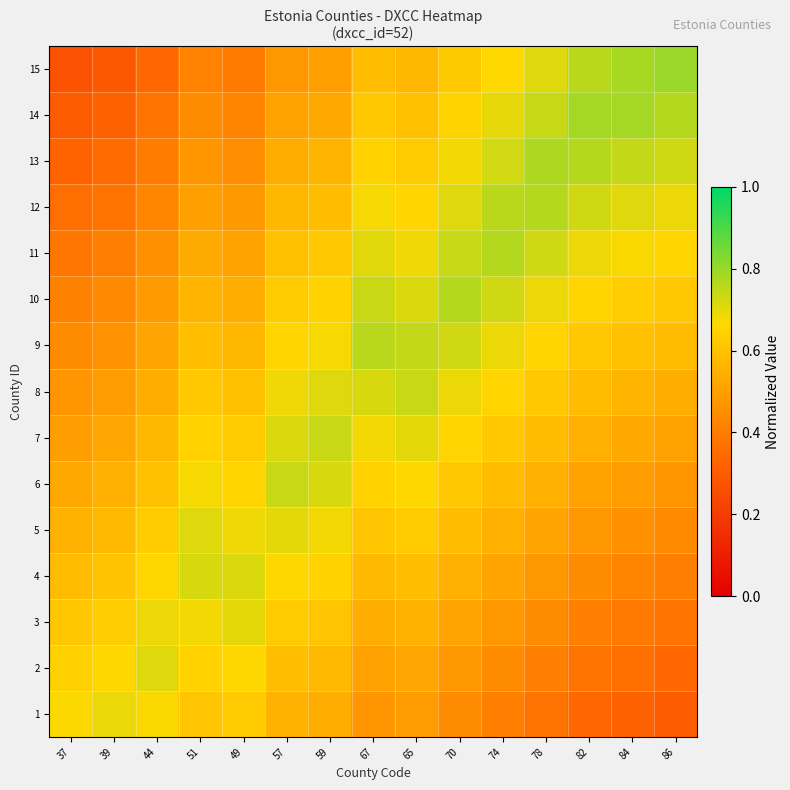

Reading left to right, what are all the values shown in this chart?

1: 37=0.7	39=0.7	44=0.7	51=0.6	49=0.6	57=0.6	59=0.5	67=0.5	65=0.5	70=0.4	74=0.4	78=0.4	82=0.3	84=0.3	86=0.3
2: 37=0.6	39=0.7	44=0.7	51=0.6	49=0.7	57=0.6	59=0.6	67=0.5	65=0.5	70=0.5	74=0.4	78=0.4	82=0.4	84=0.4	86=0.3
3: 37=0.6	39=0.6	44=0.7	51=0.7	49=0.7	57=0.6	59=0.6	67=0.5	65=0.6	70=0.5	74=0.5	78=0.4	82=0.4	84=0.4	86=0.4
4: 37=0.6	39=0.6	44=0.7	51=0.7	49=0.7	57=0.7	59=0.6	67=0.6	65=0.6	70=0.5	74=0.5	78=0.5	82=0.4	84=0.4	86=0.4
5: 37=0.6	39=0.6	44=0.6	51=0.7	49=0.7	57=0.7	59=0.7	67=0.6	65=0.6	70=0.6	74=0.5	78=0.5	82=0.5	84=0.5	86=0.4
6: 37=0.5	39=0.5	44=0.6	51=0.7	49=0.7	57=0.7	59=0.7	67=0.6	65=0.7	70=0.6	74=0.6	78=0.5	82=0.5	84=0.5	86=0.5
7: 37=0.5	39=0.5	44=0.6	51=0.6	49=0.6	57=0.7	59=0.7	67=0.7	65=0.7	70=0.7	74=0.6	78=0.6	82=0.5	84=0.5	86=0.5
8: 37=0.5	39=0.5	44=0.5	51=0.6	49=0.6	57=0.7	59=0.7	67=0.7	65=0.7	70=0.7	74=0.7	78=0.6	82=0.6	84=0.6	86=0.5
9: 37=0.4	39=0.5	44=0.5	51=0.6	49=0.6	57=0.7	59=0.7	67=0.8	65=0.7	70=0.7	74=0.7	78=0.7	82=0.6	84=0.6	86=0.6
10: 37=0.4	39=0.4	44=0.5	51=0.6	49=0.5	57=0.6	59=0.6	67=0.7	65=0.7	70=0.8	74=0.7	78=0.7	82=0.7	84=0.6	86=0.6
11: 37=0.4	39=0.4	44=0.5	51=0.5	49=0.5	57=0.6	59=0.6	67=0.7	65=0.7	70=0.7	74=0.8	78=0.7	82=0.7	84=0.7	86=0.7
12: 37=0.4	39=0.4	44=0.4	51=0.5	49=0.5	57=0.6	59=0.6	67=0.7	65=0.7	70=0.7	74=0.8	78=0.8	82=0.7	84=0.7	86=0.7
13: 37=0.3	39=0.3	44=0.4	51=0.5	49=0.5	57=0.5	59=0.6	67=0.6	65=0.6	70=0.7	74=0.7	78=0.8	82=0.8	84=0.7	86=0.7
14: 37=0.3	39=0.3	44=0.4	51=0.4	49=0.4	57=0.5	59=0.5	67=0.6	65=0.6	70=0.7	74=0.7	78=0.7	82=0.8	84=0.8	86=0.8
15: 37=0.3	39=0.3	44=0.3	51=0.4	49=0.4	57=0.5	59=0.5	67=0.6	65=0.6	70=0.6	74=0.7	78=0.7	82=0.8	84=0.8	86=0.8